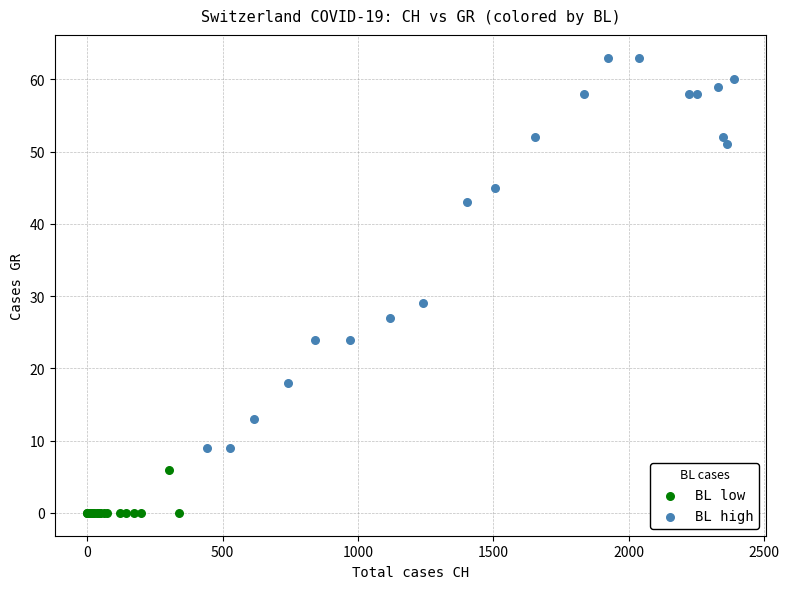

Which series reaches the maximum Y coordinate?

BL high